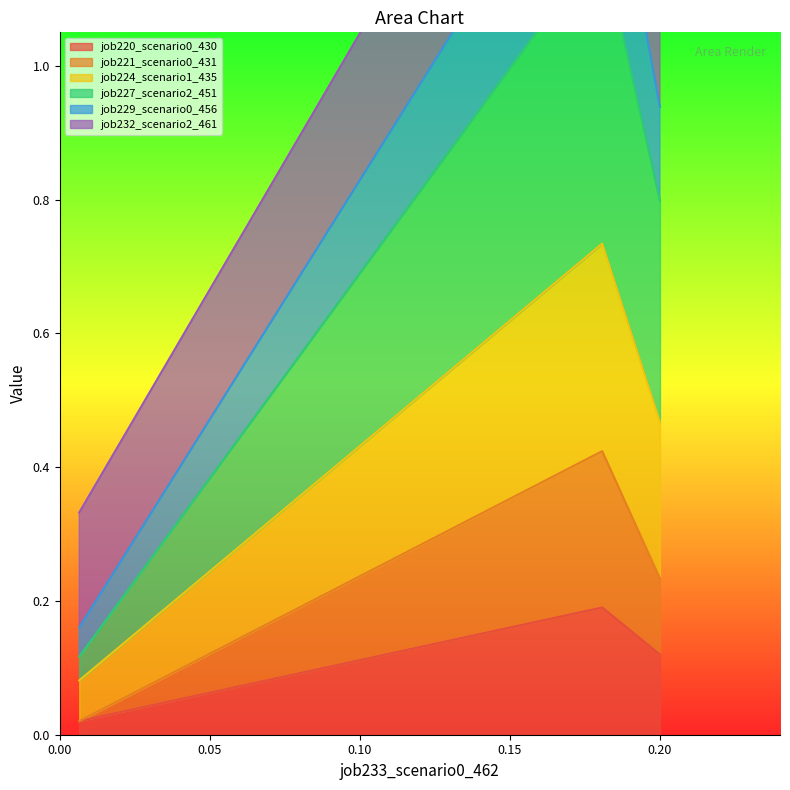

Count the job220_scenario0_430 values in the range 0 to 1.

3